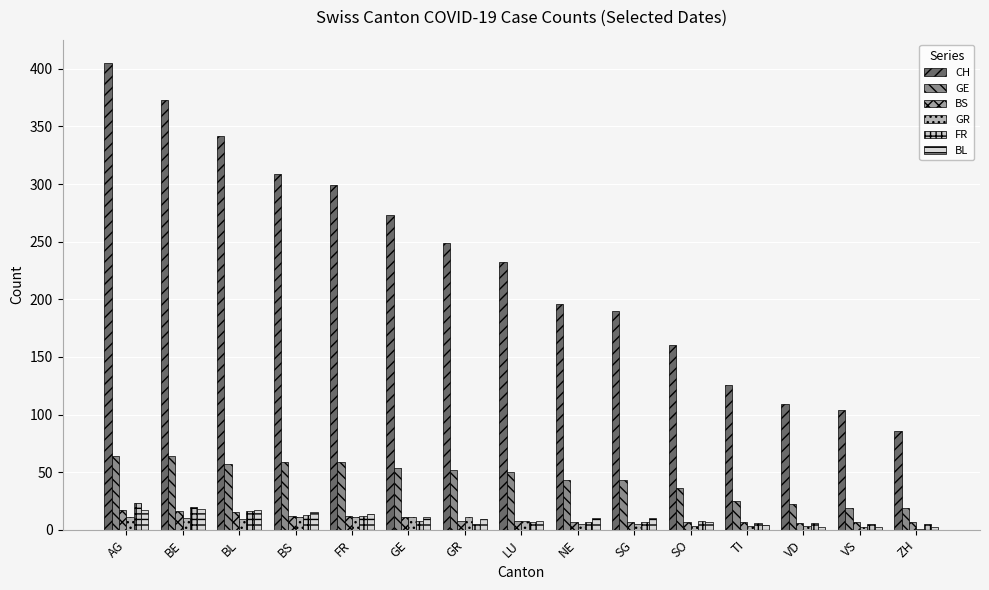

True or false: BL has a value of 2 at VS.

True